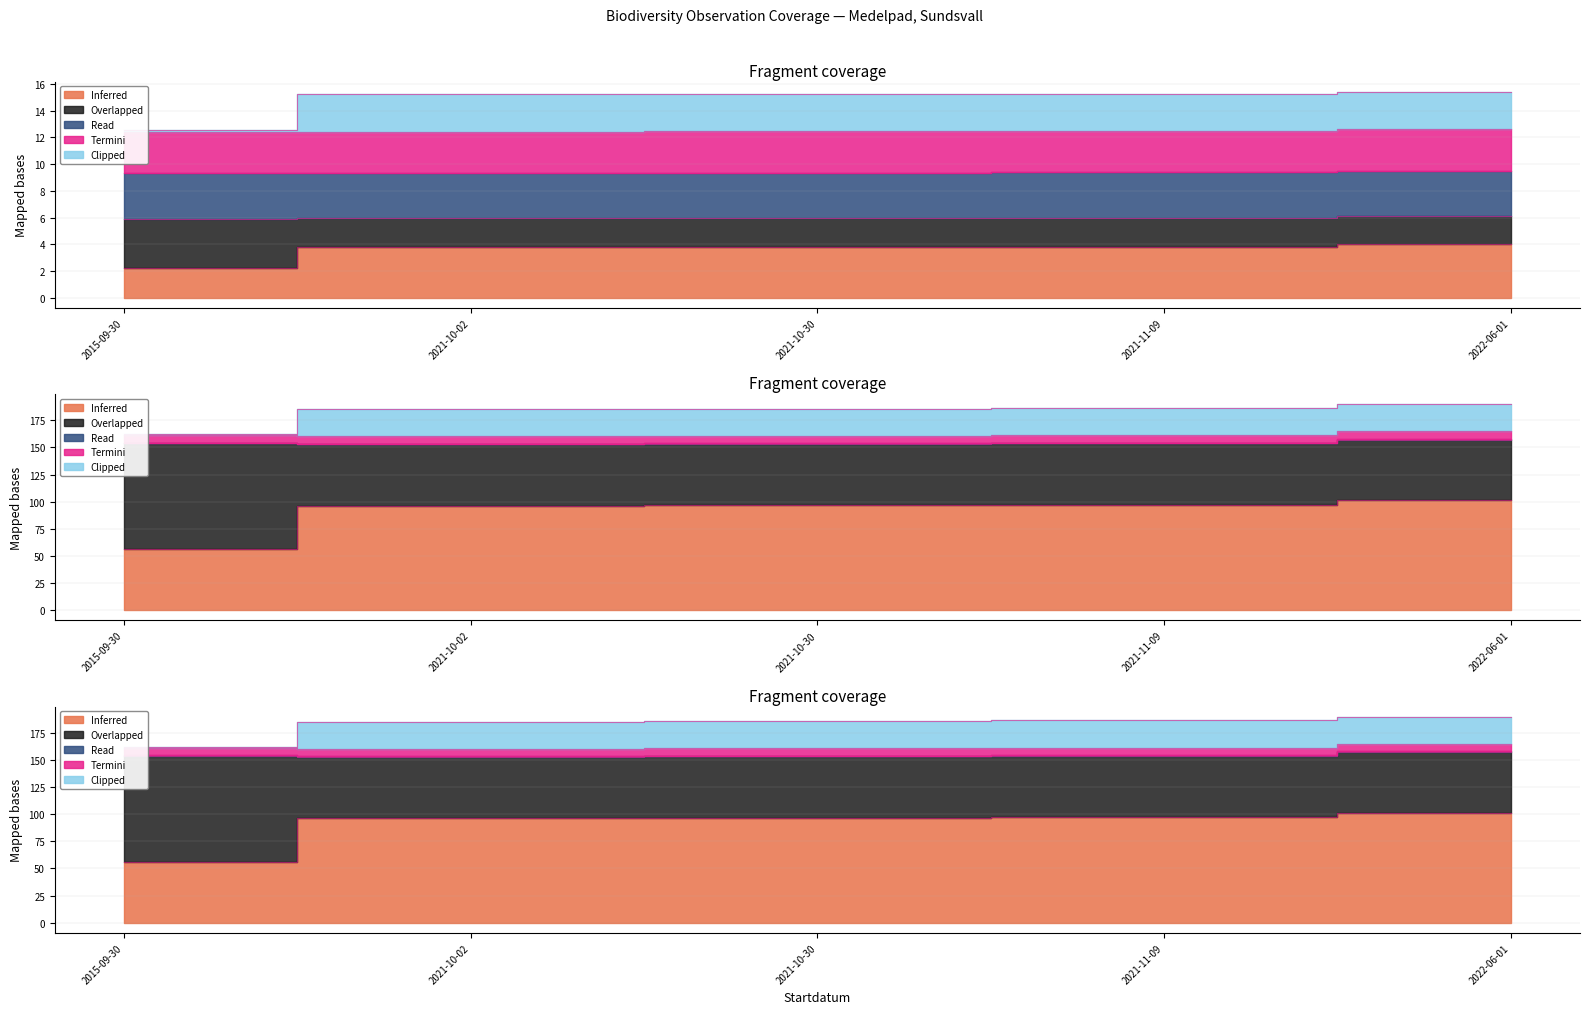

Which category has the lowest value across all series?

2015-09-30